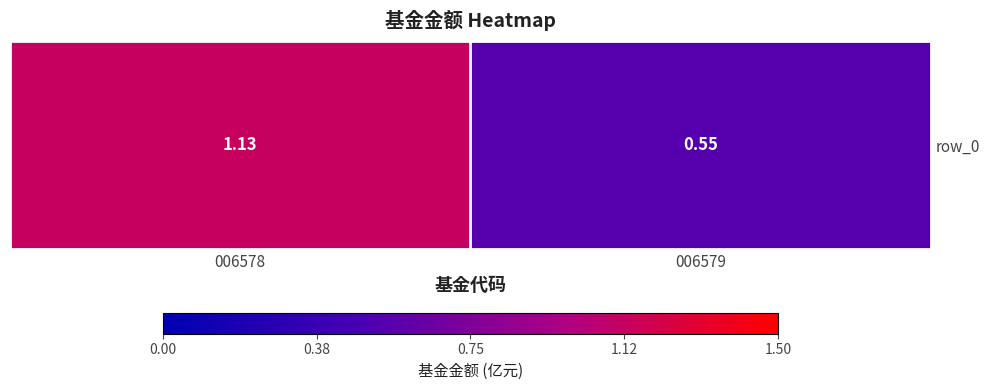

Reading left to right, what are all the values shown in this chart?

006578=1.1	006579=0.6